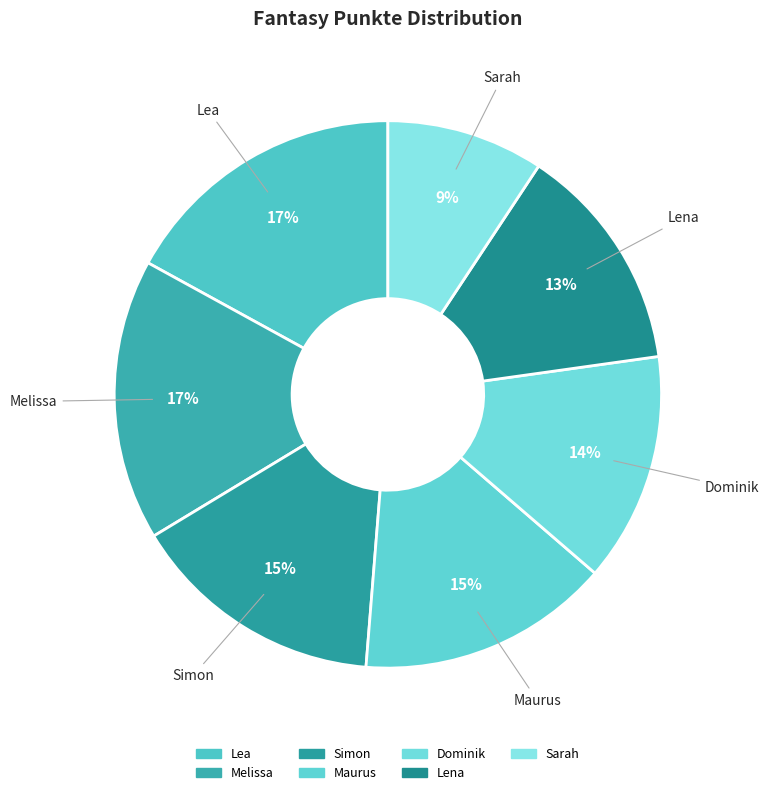

To the nearest percent, what portion does Lea represent?

17%